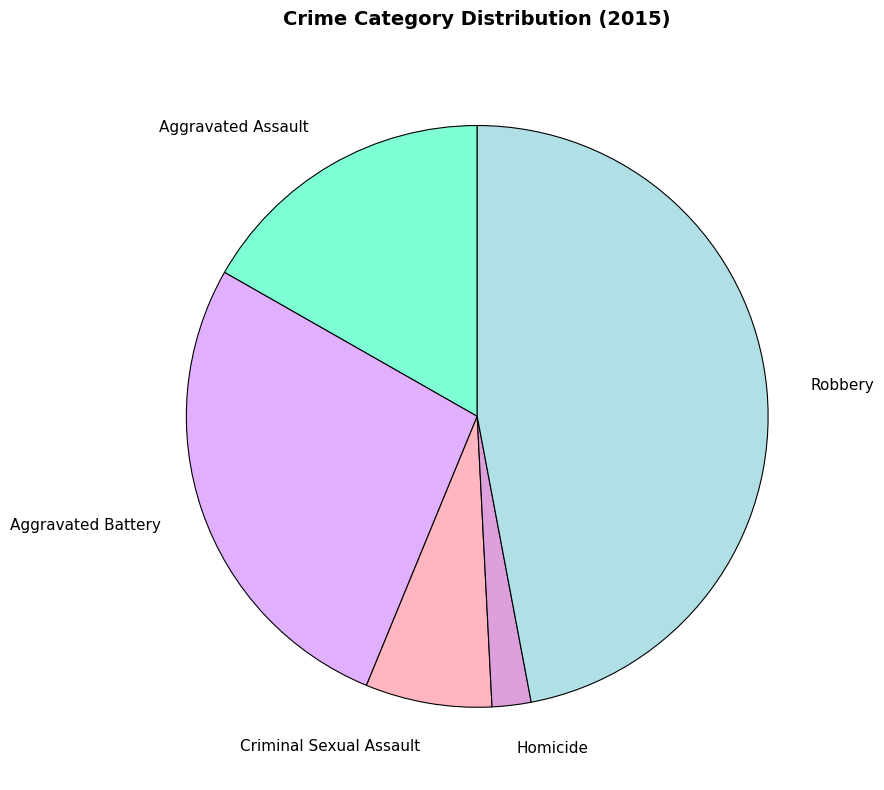

How many slices are in this pie chart?

5